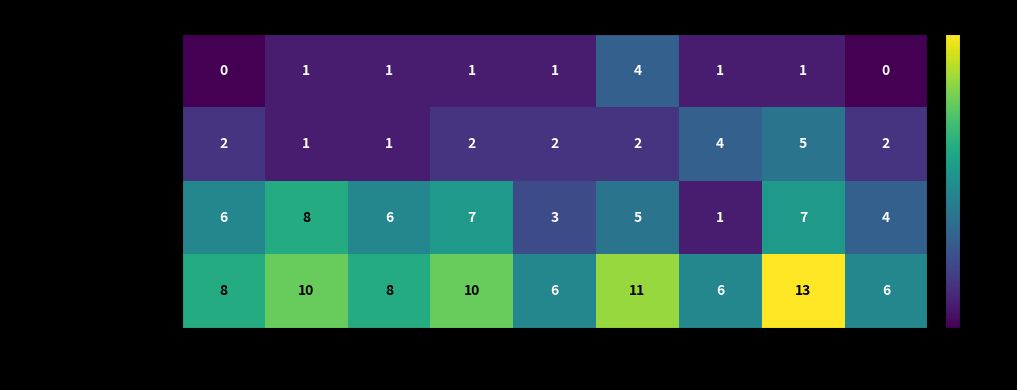

Count the number of data series in this chart.

4